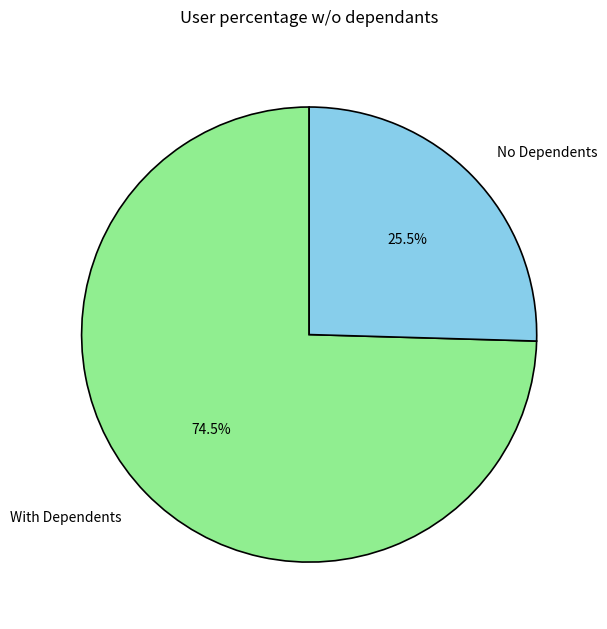

How much of the chart is everything except With Dependents?

25.5%